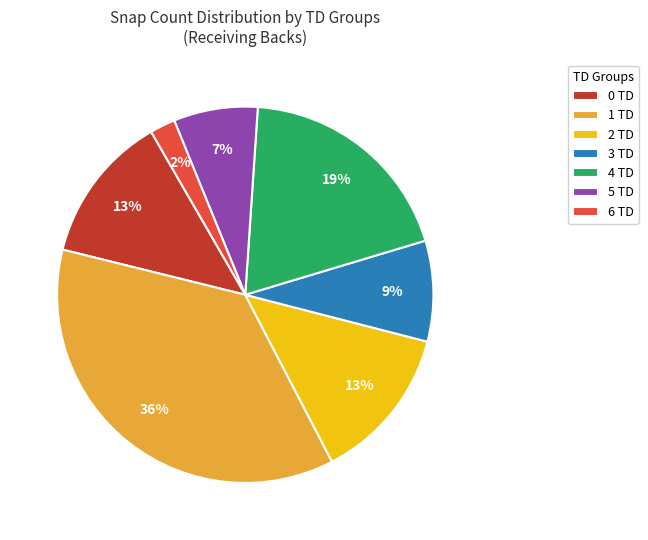

Which category has the smallest portion of the pie?

6 TD